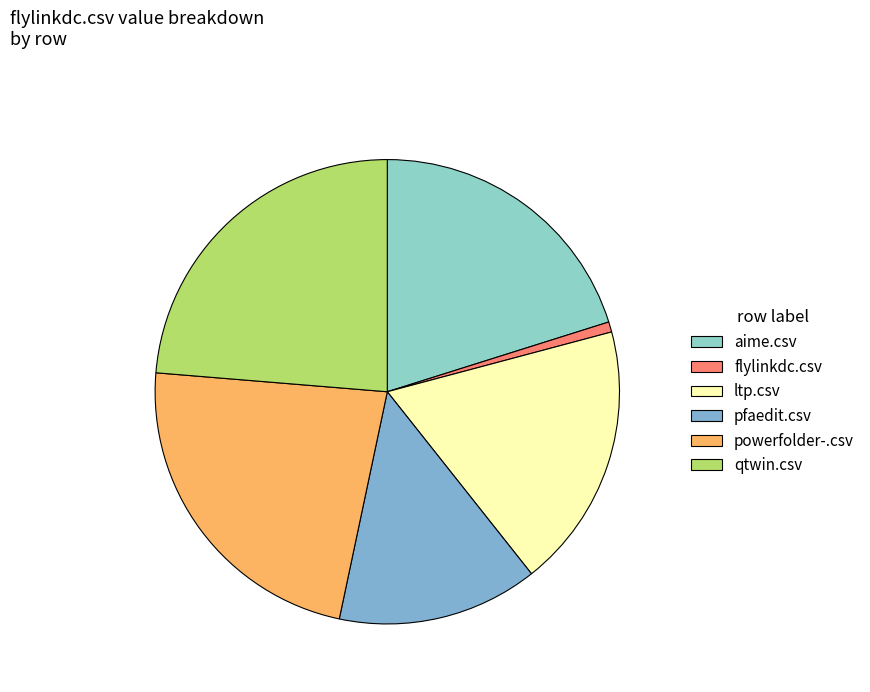

Does any single category account for the majority?

No